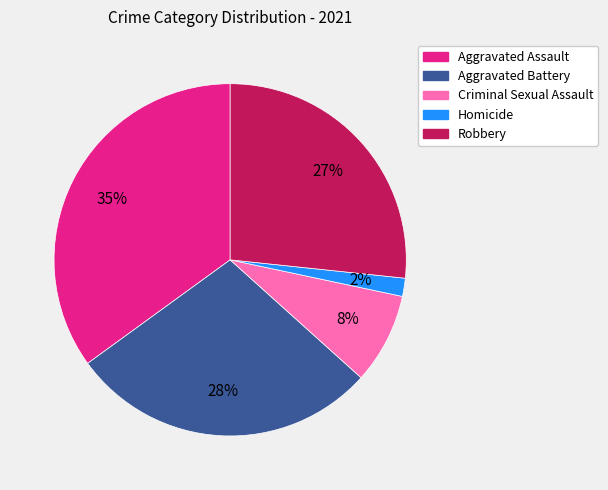

How many slices are in this pie chart?

5